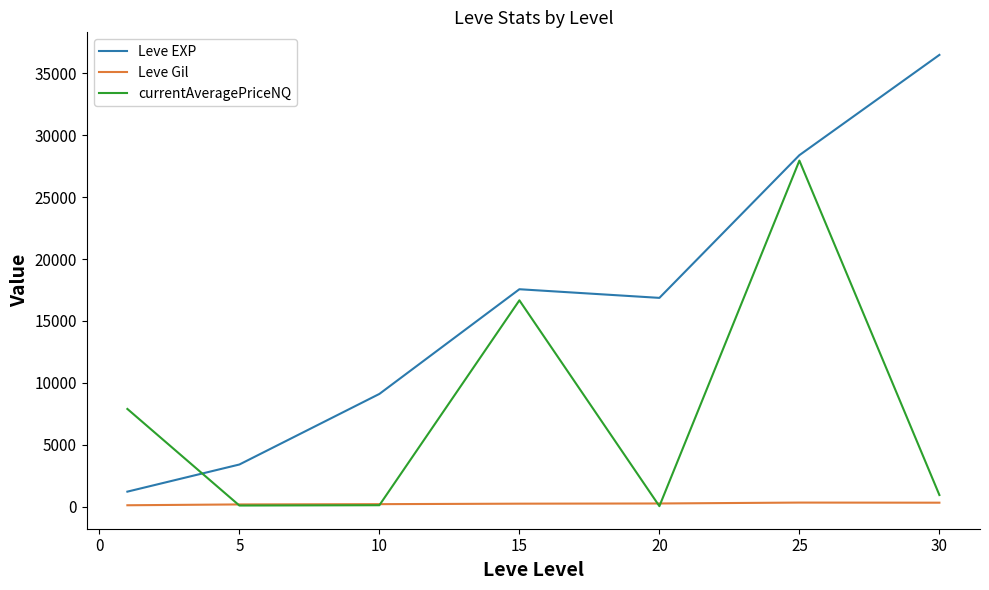

Which series has the widest spread of values?

Leve EXP